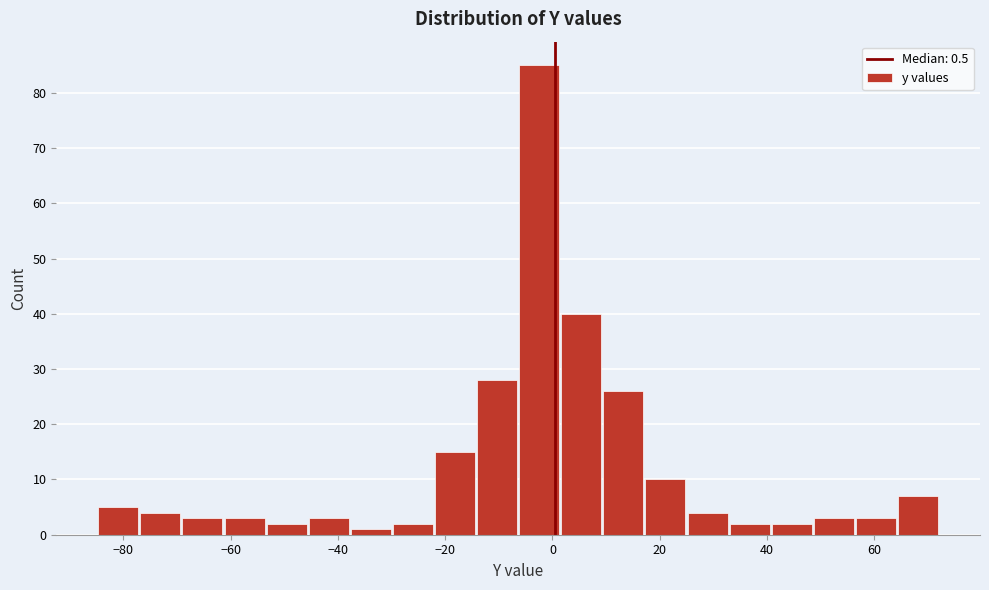

Read against the x-axis, roughly where is the centre of the tallest bar?

-2